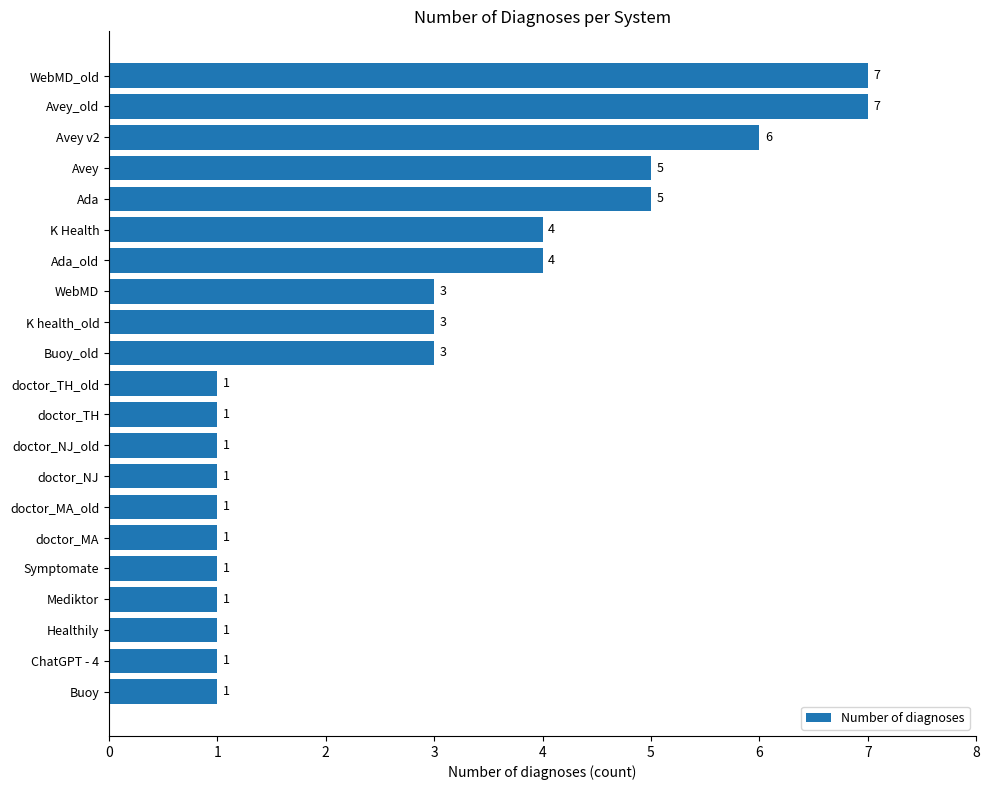

What is the smallest value displayed?

1